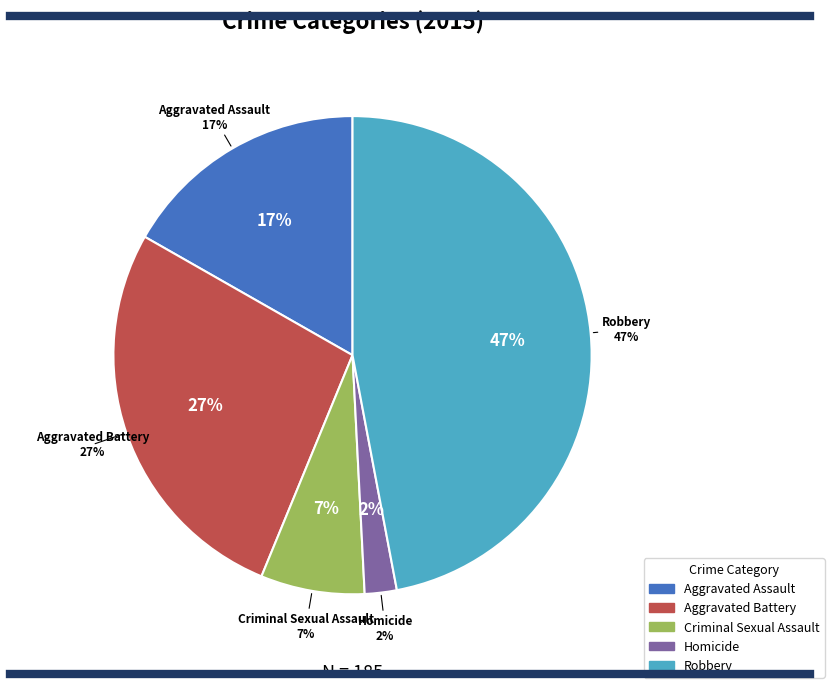

Which slice is the largest?

Robbery